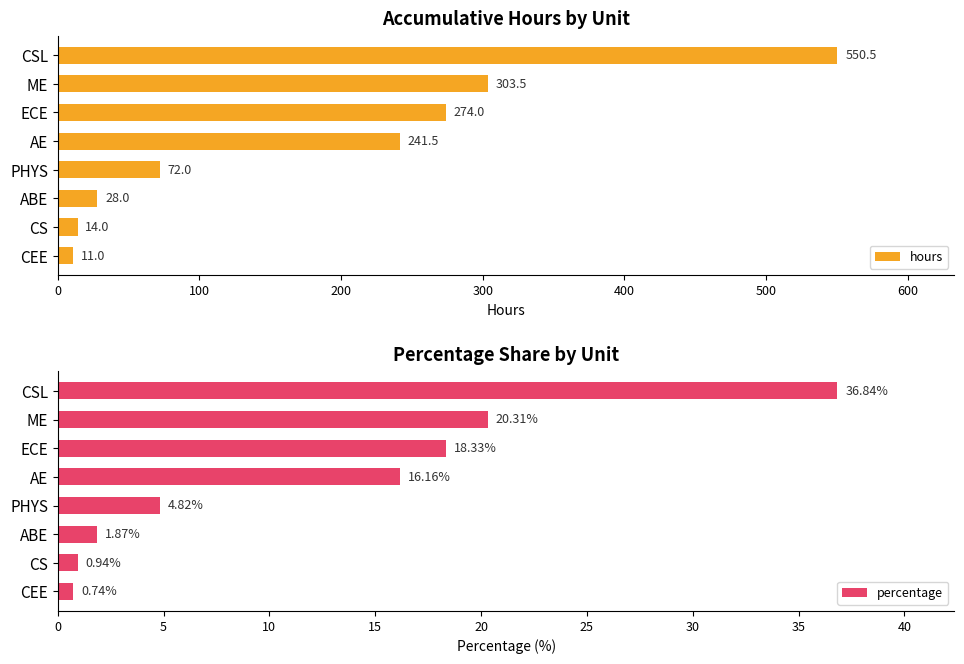

Rank the categories by hours value from lowest to highest.

CEE, CS, ABE, PHYS, AE, ECE, ME, CSL